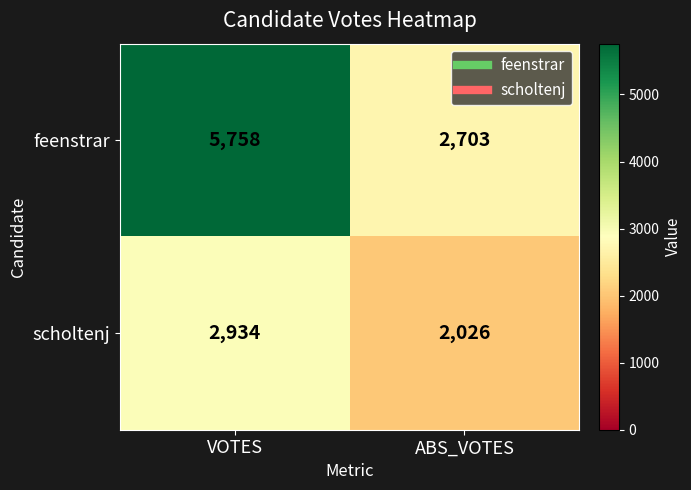

At which category is the sum across all series the highest?

VOTES